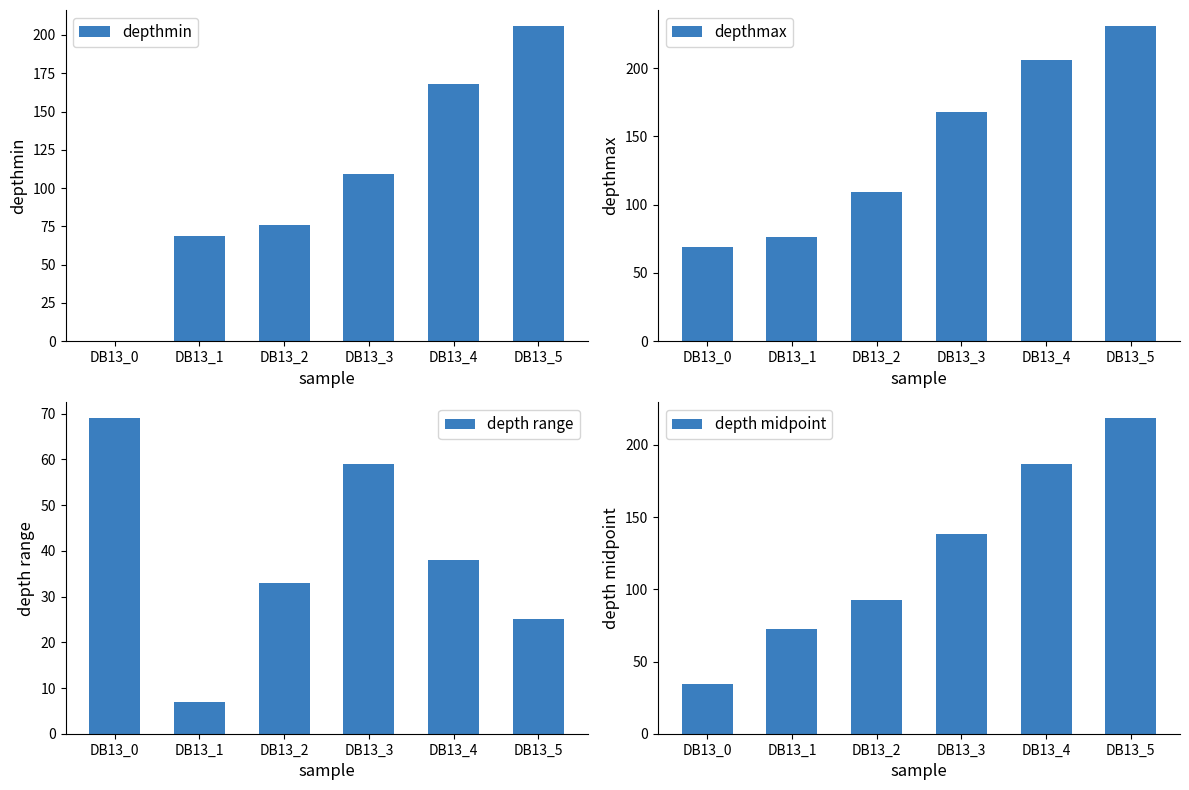

Is it true that depth range equals 69.0 at DB13_0?

True